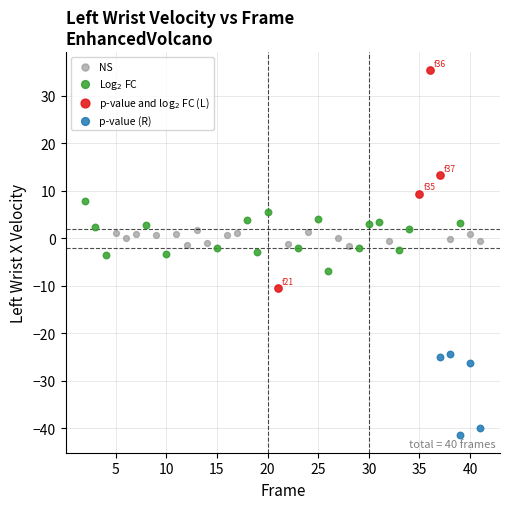

Which series contains the lowest Y value?

p-value (R)